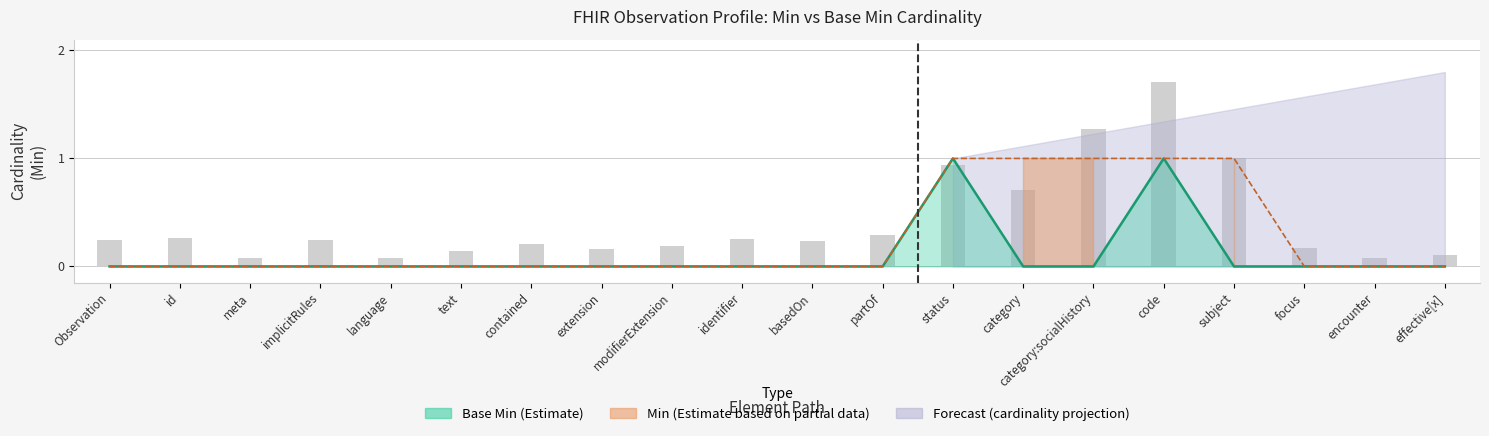

How many data points in Base Min are above 0?

2